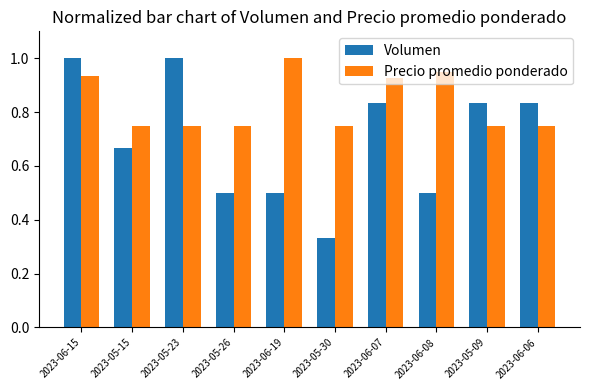

Which label corresponds to the smallest value in the chart?

2023-05-30